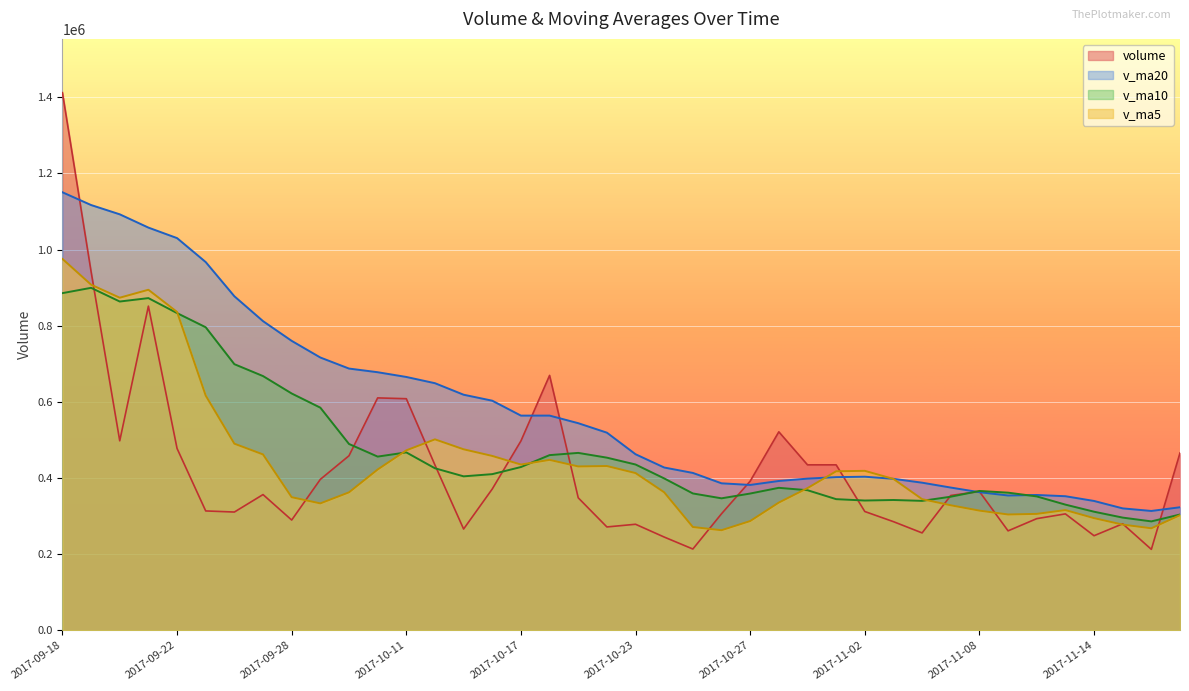

Which series has the widest spread of values?

volume